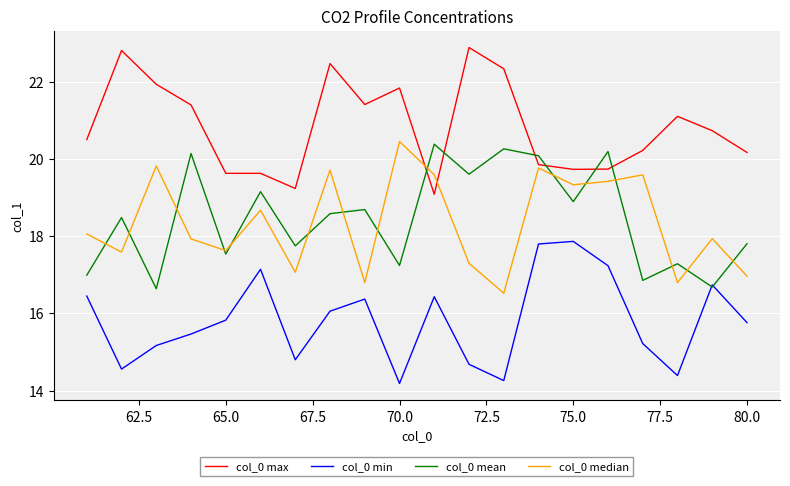

How many times do col_0 mean and col_0 max cross each other?

6